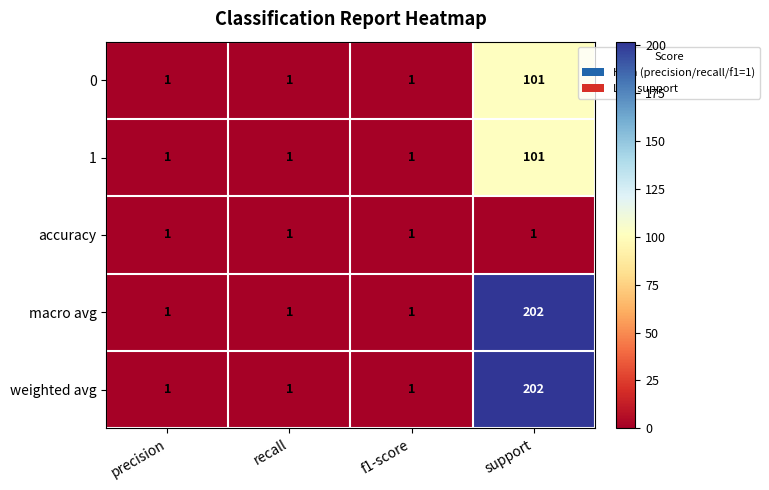

True or false: accuracy has a value of 2 at recall.

False